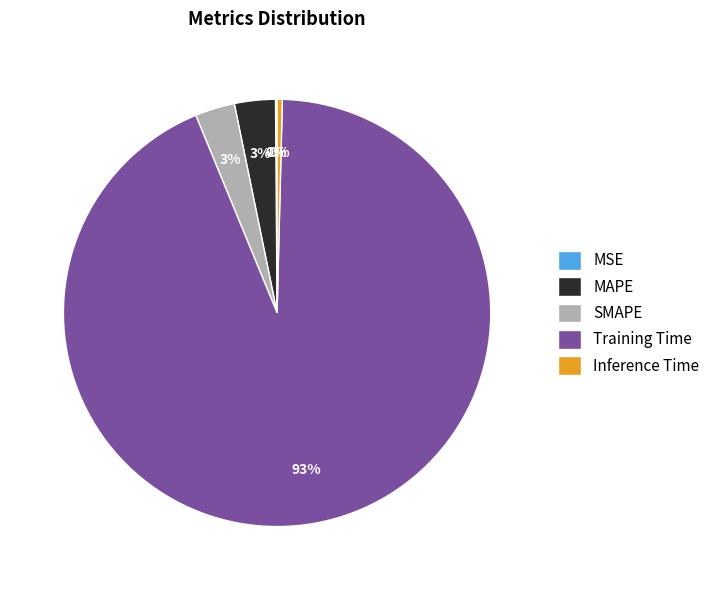

Which slice represents more than half of the pie?

Training Time